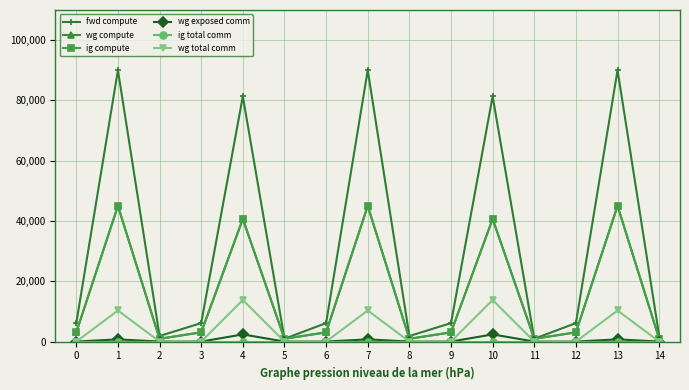

The value of ig compute at 1 is 12263.0. True or false?

False